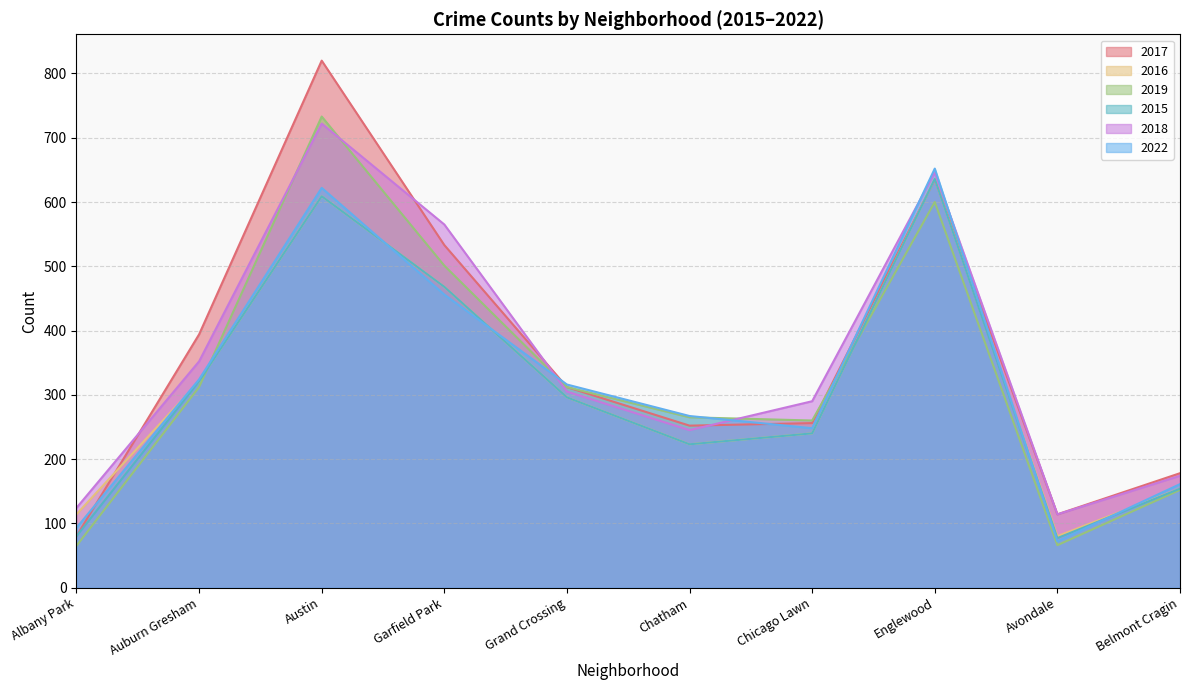

What is the minimum value shown in the chart?

65